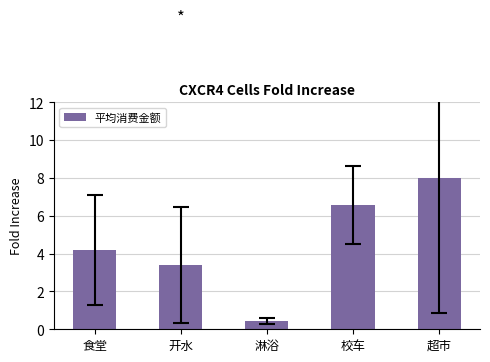

Approximately how many times larger is the value at 淋浴 compared to 校车?

0.1